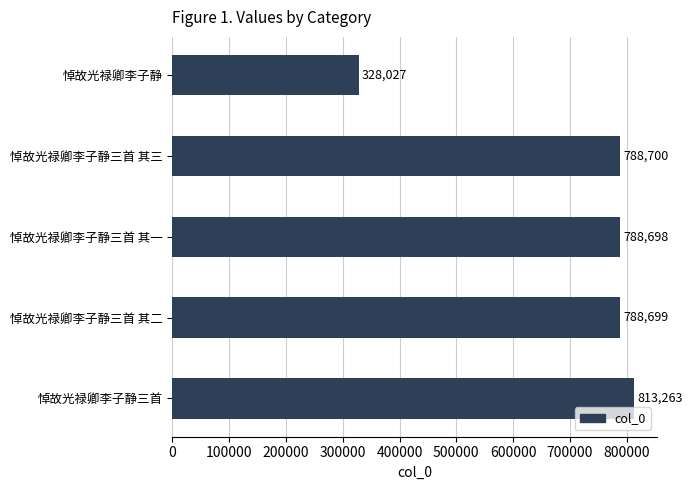

What is the average value?

701477